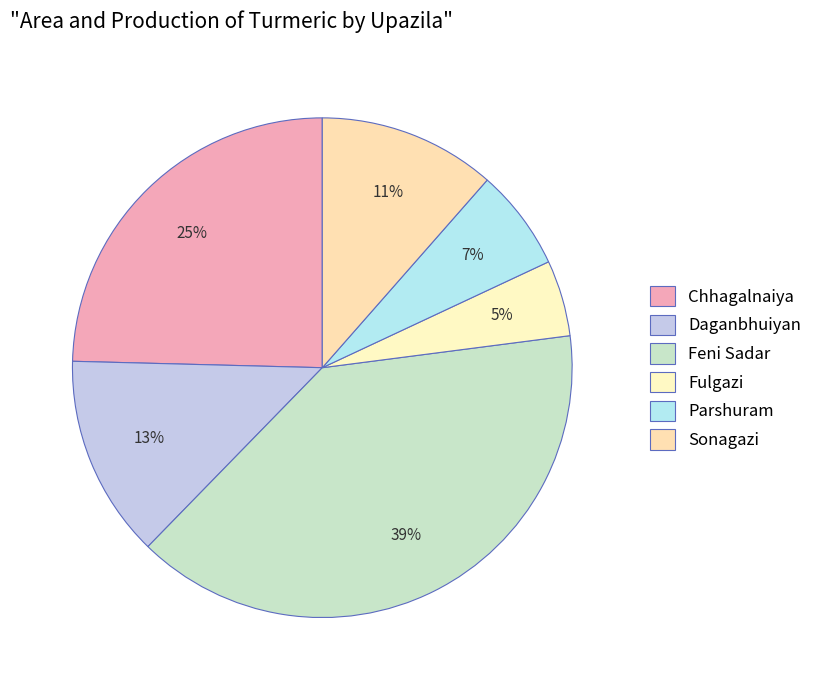

Rank the categories by value from highest to lowest.

Feni Sadar, Chhagalnaiya, Daganbhuiyan, Sonagazi, Parshuram, Fulgazi